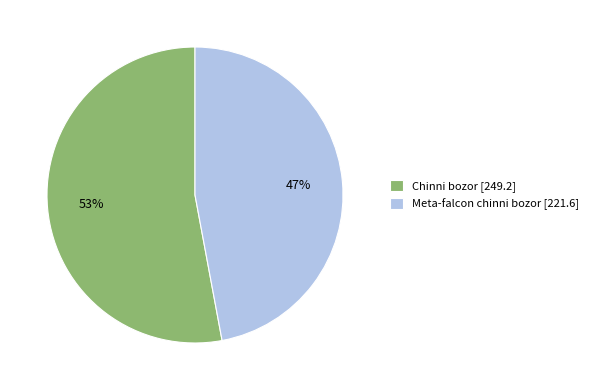

Rank the categories by value from highest to lowest.

Chinni bozor, Meta-falcon chinni bozor